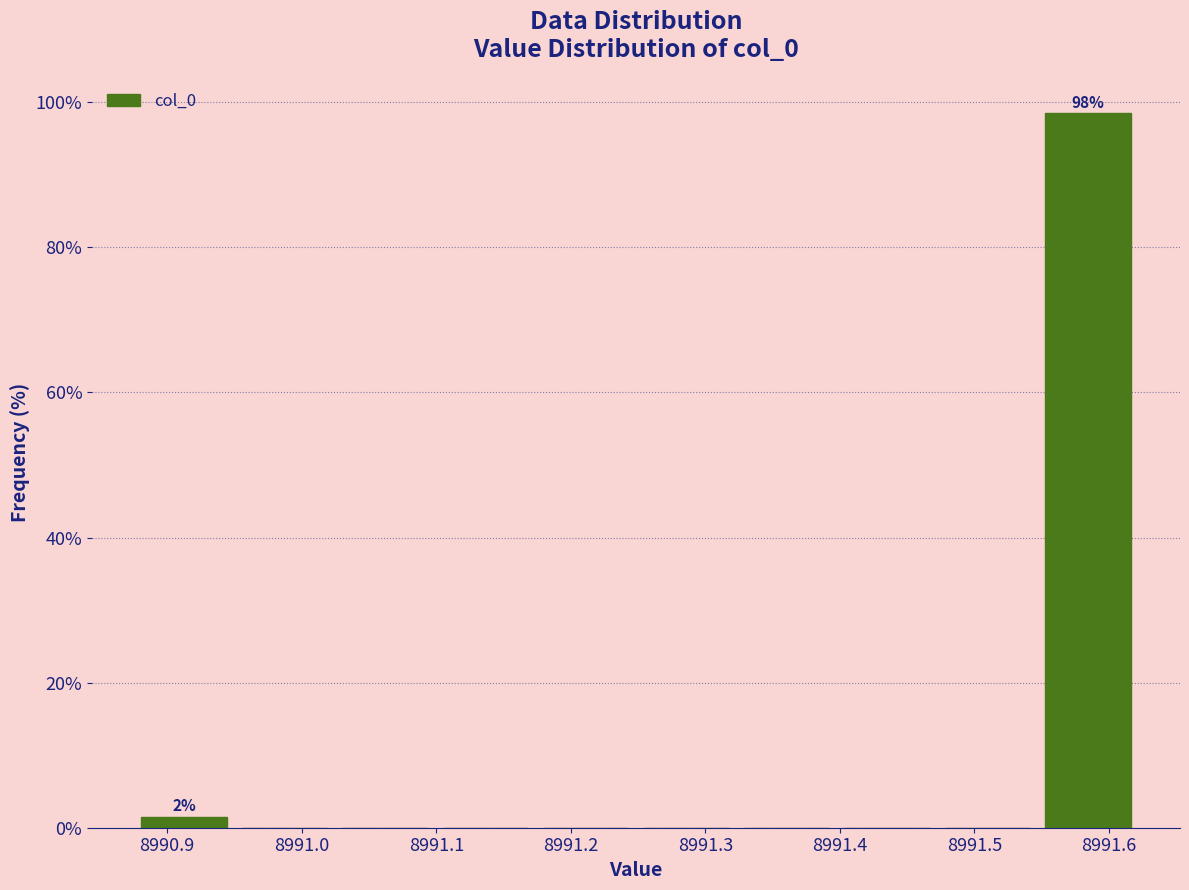

Over which range of the x-axis is the bar tallest?

8991.55 to 8991.62